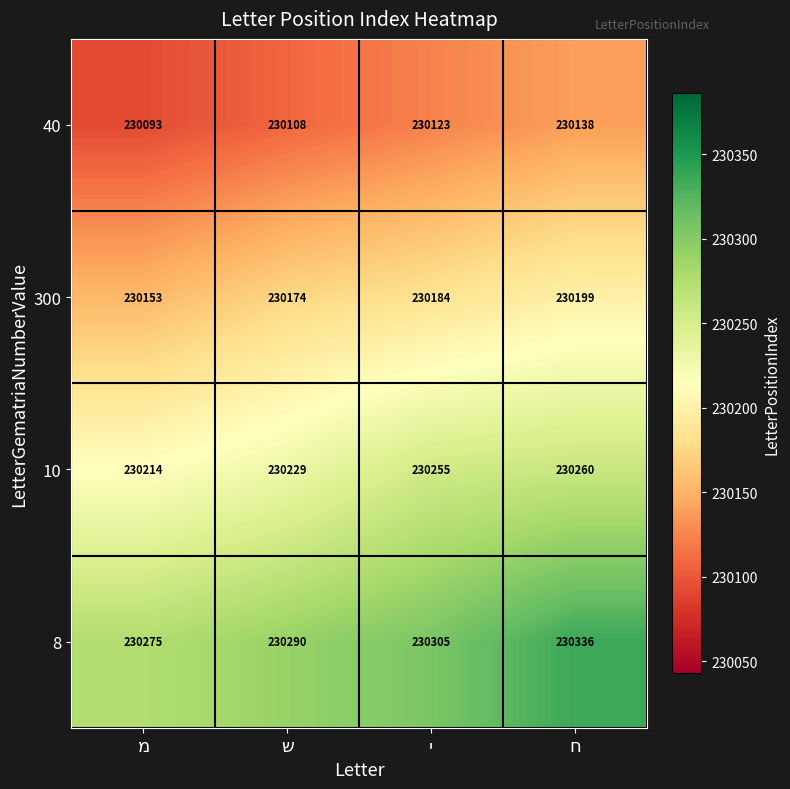

What is the difference between the second highest and minimum values in the 10 series?

41